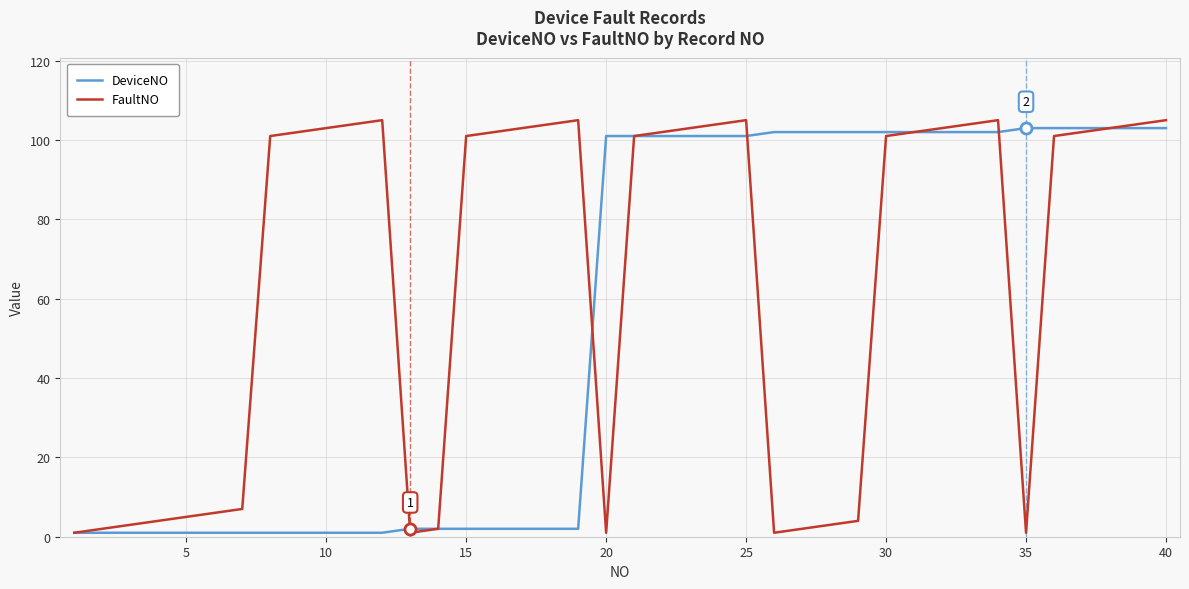

How many values in the FaultNO series are below 102?

20